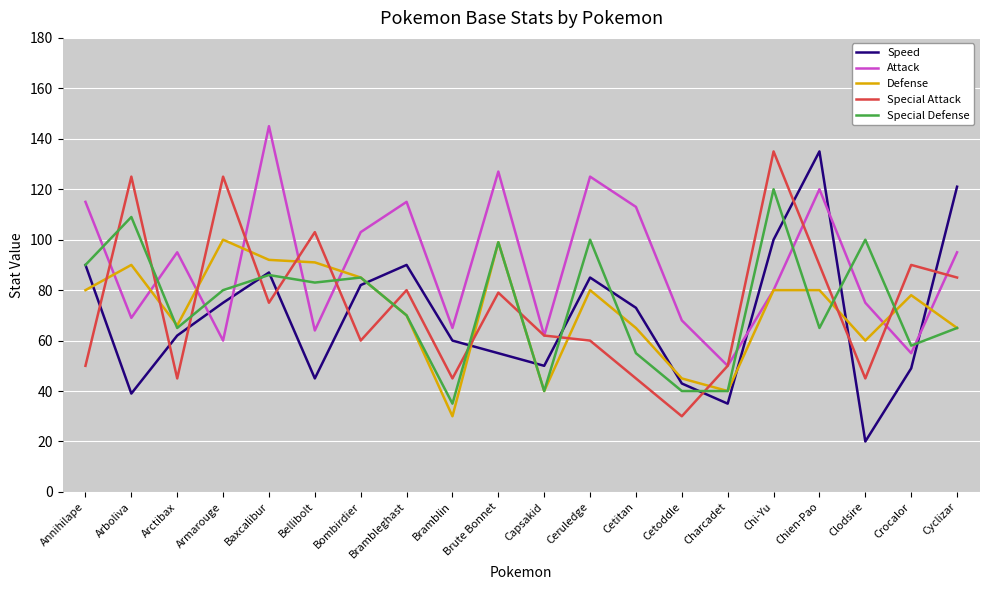

How many lines are shown in the chart?

5